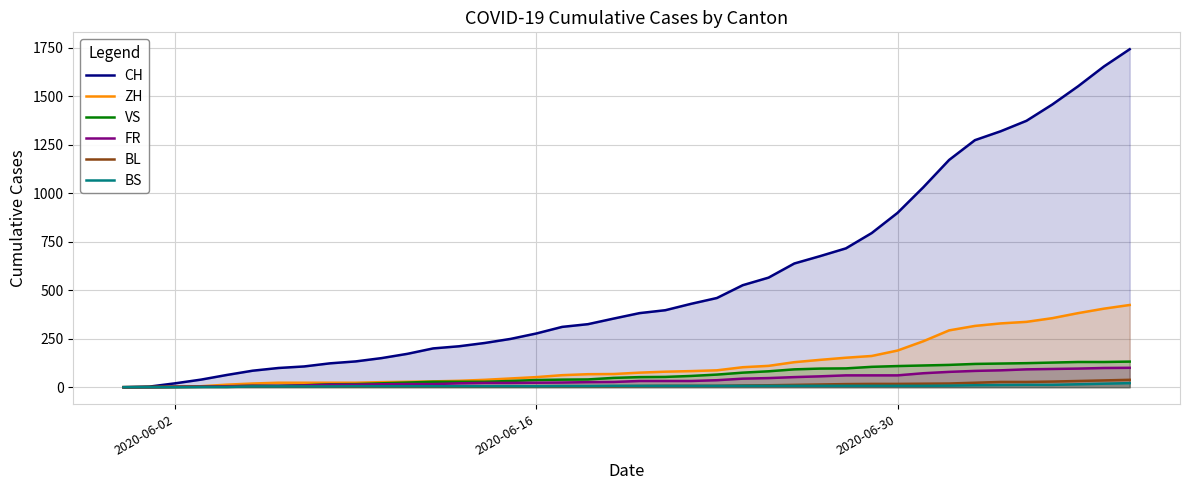

Which series has the largest total across all categories?

CH